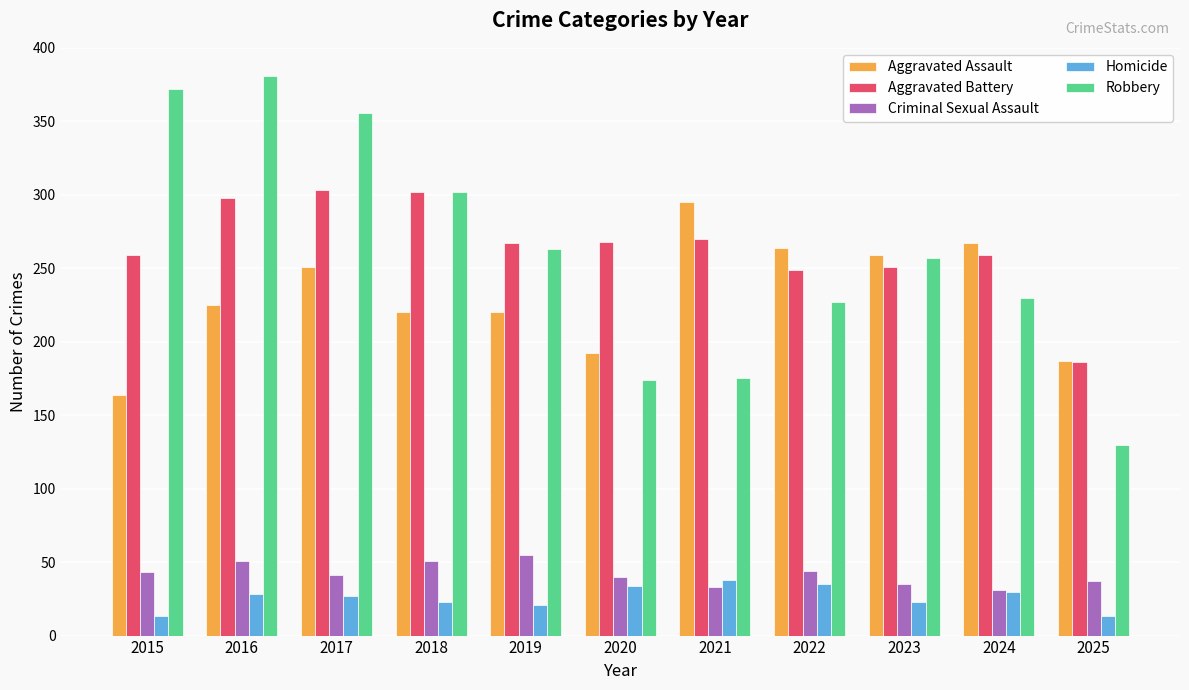

The Homicide series shows 53 at 2021. True or false?

False